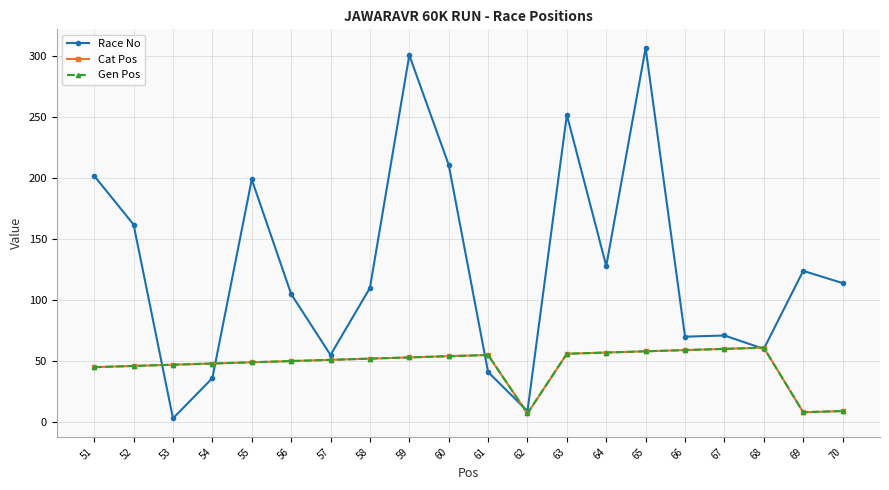

True or false: Gen Pos and Race No cross at least once.

True